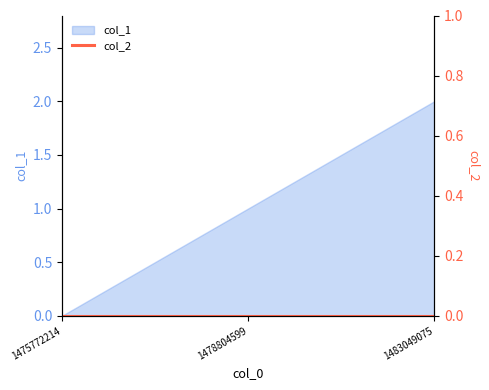

Rank the categories by col_1 value from highest to lowest.

1483049075, 1478804599, 1475772214